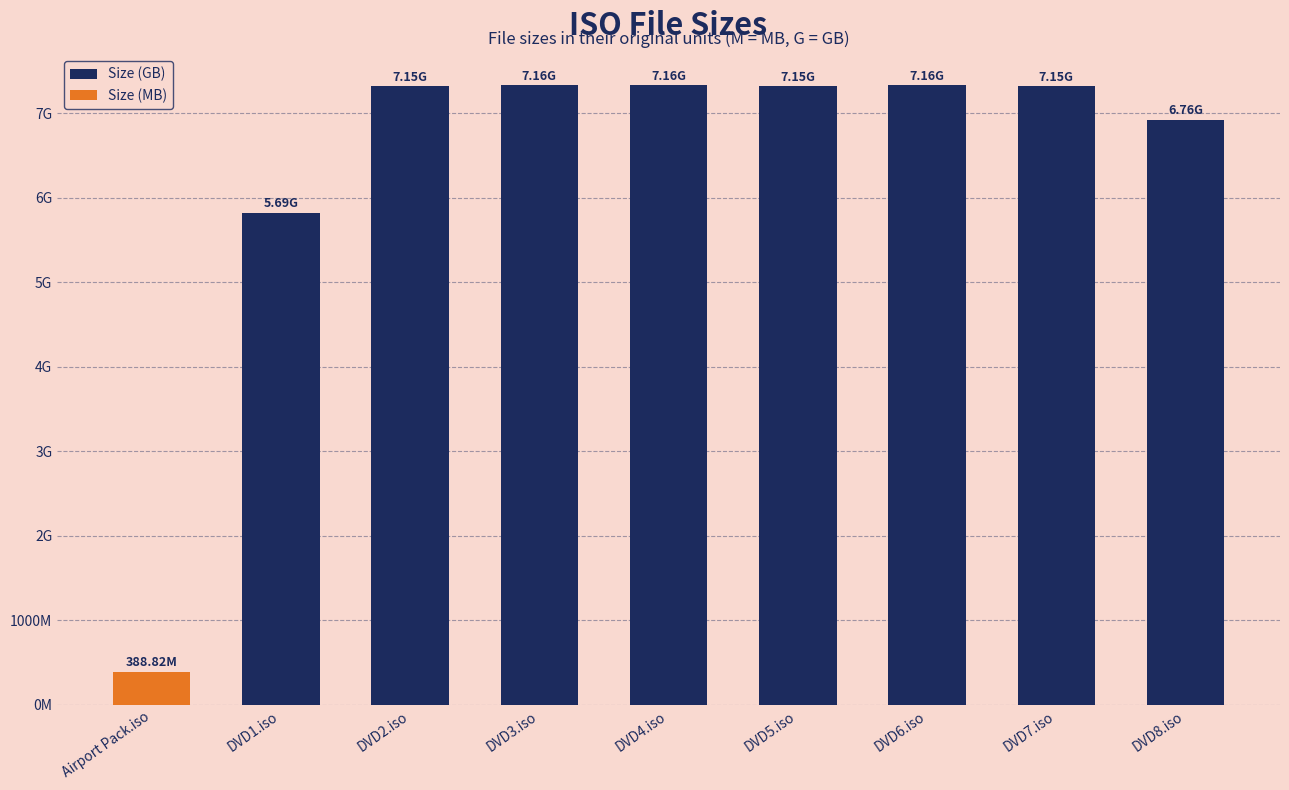

Does the chart contain any negative values?

No